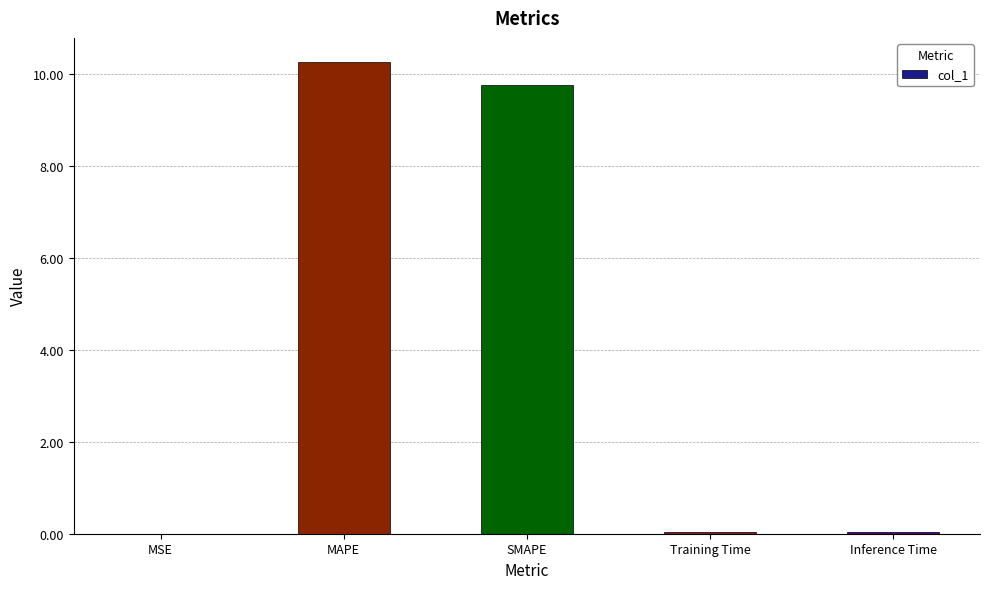

Which has a higher value, Inference Time or SMAPE?

SMAPE